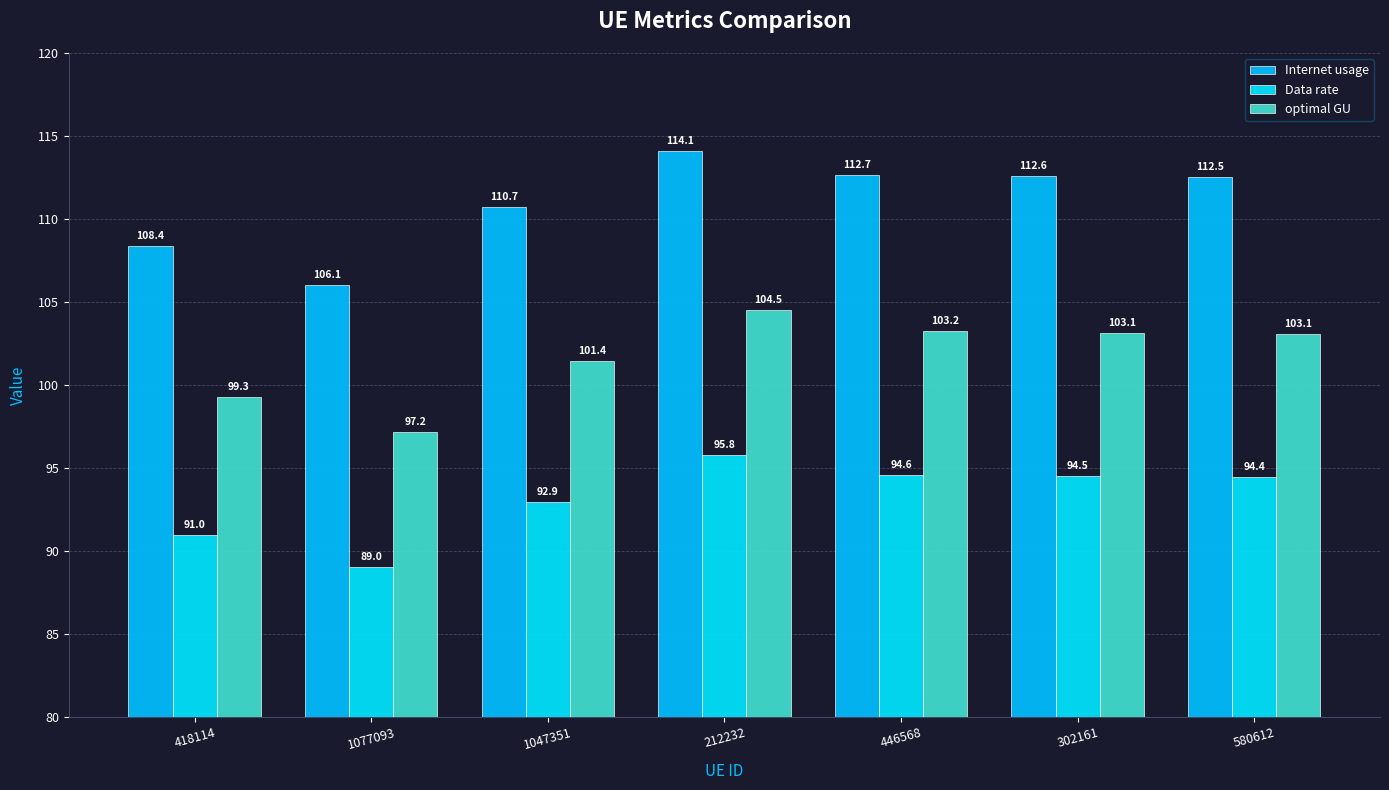

What is the value of the optimal GU bar at the 1st from the left?

99.3